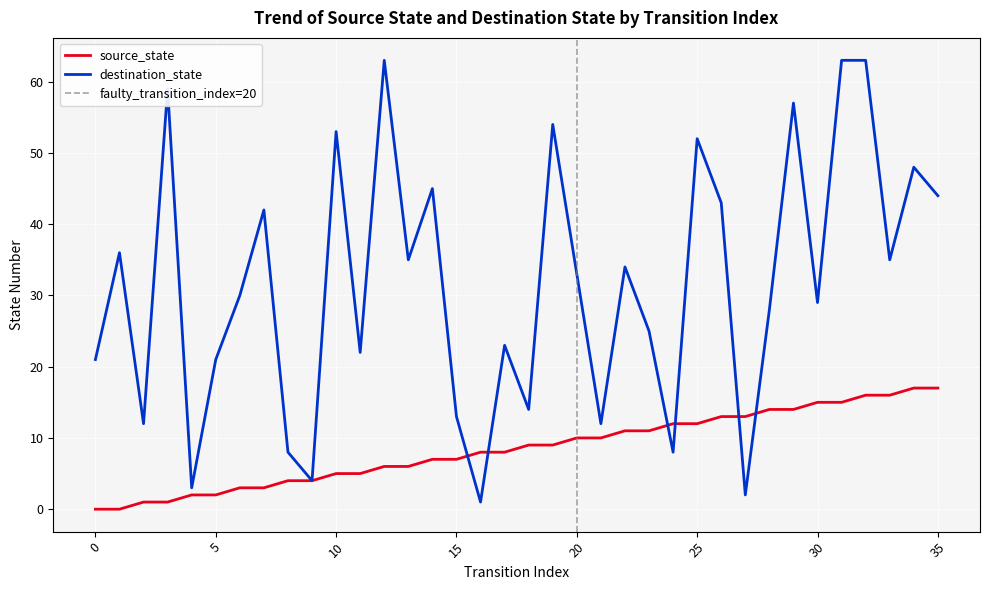

What is the value of the destination_state point at the 18th from the left?

23